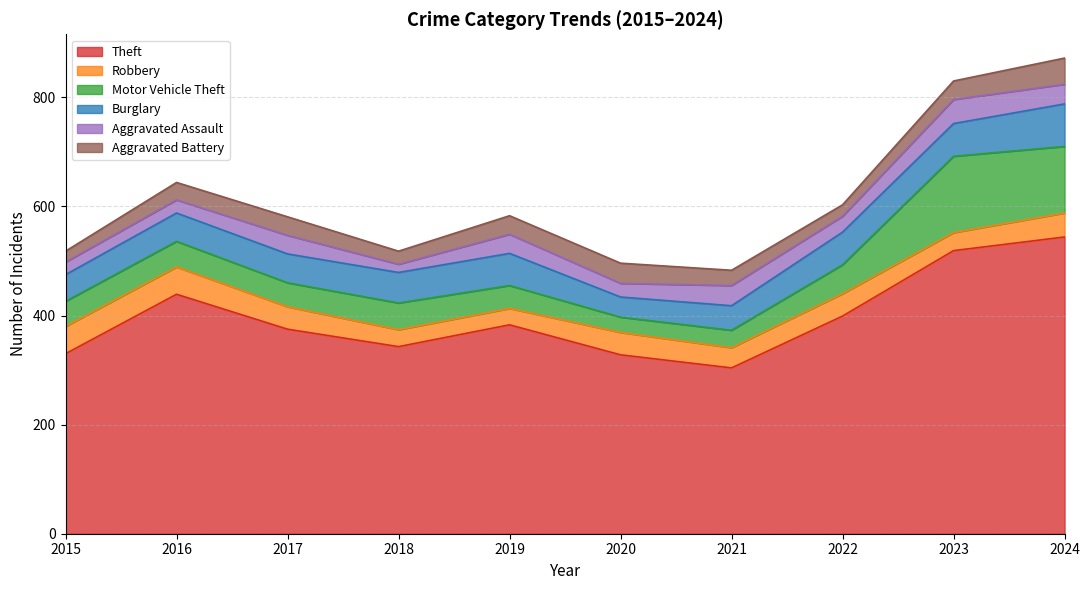

How many values in the Burglary series exceed 56?

4